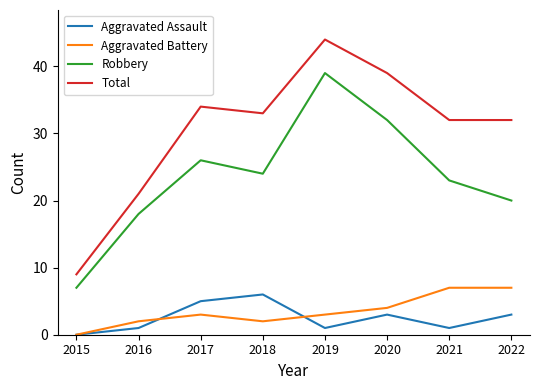

How many Aggravated Assault values are between 1 and 5?

6